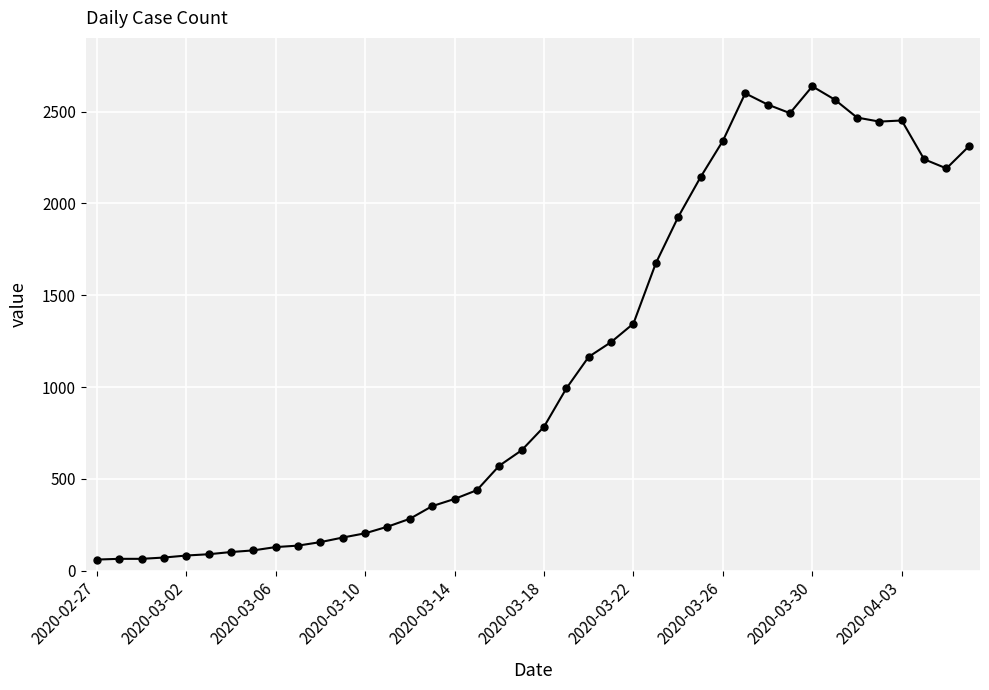

What is the greatest value displayed?

2638